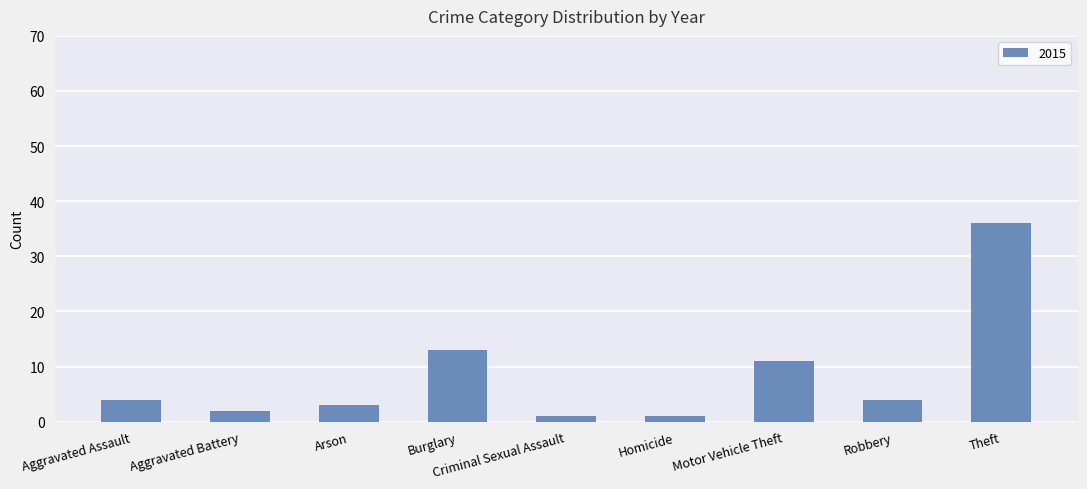

Which has a higher value, Arson or Criminal Sexual Assault?

Arson